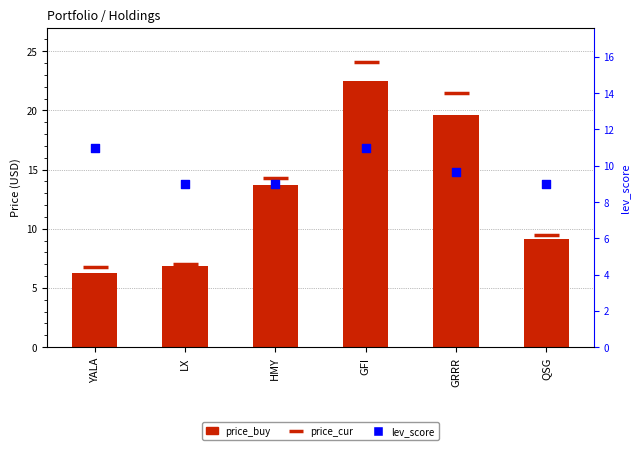

What are all the series names shown in the legend?

price_buy, lev_score